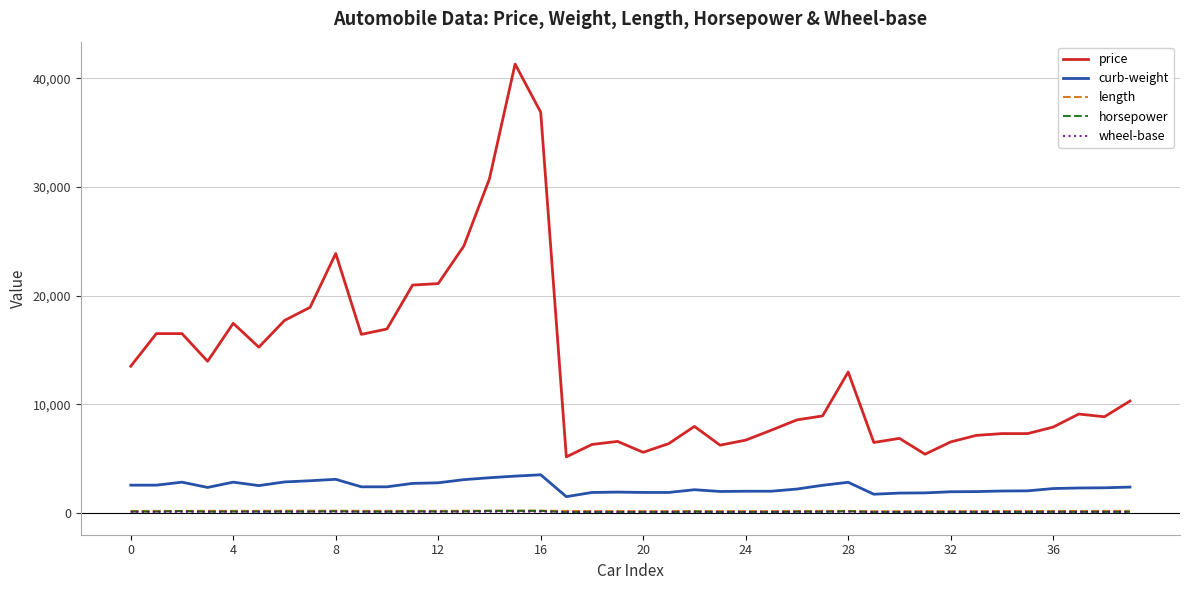

What are all the series names shown in the legend?

price, curb-weight, length, horsepower, wheel-base